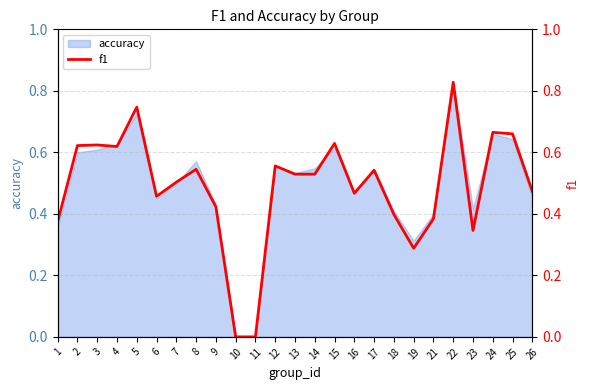

What is the value of the 8th point from the left?

0.5